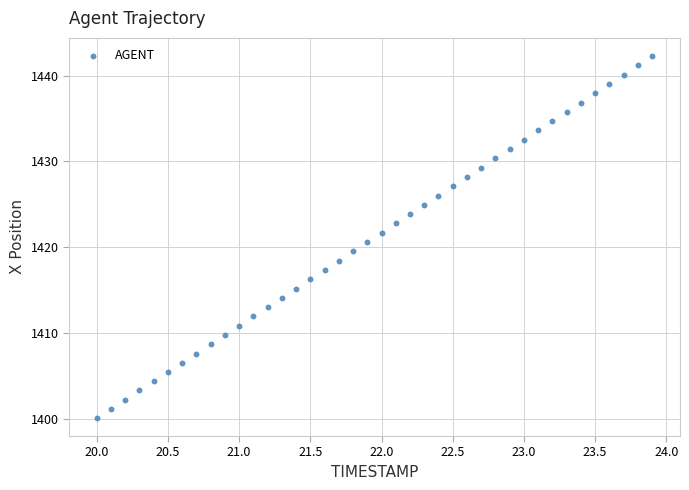

What is the range of X values (max minus min)?

3.9